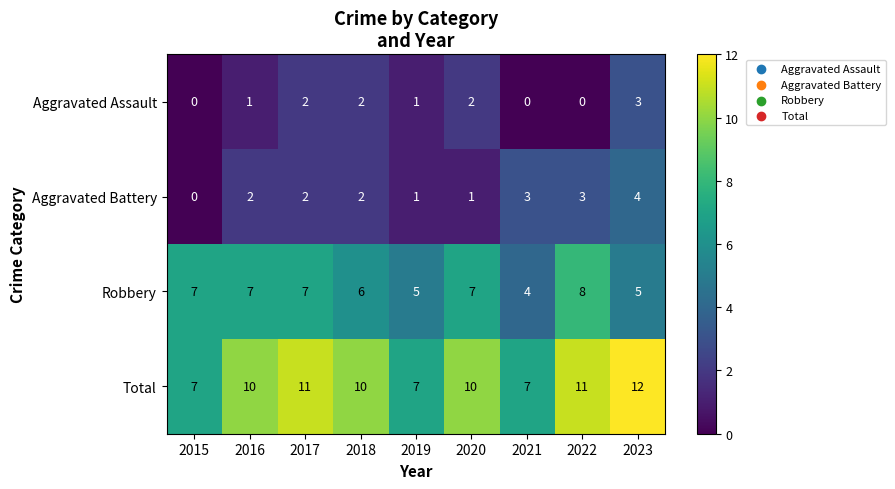

Which label corresponds to the largest value in the chart?

2023